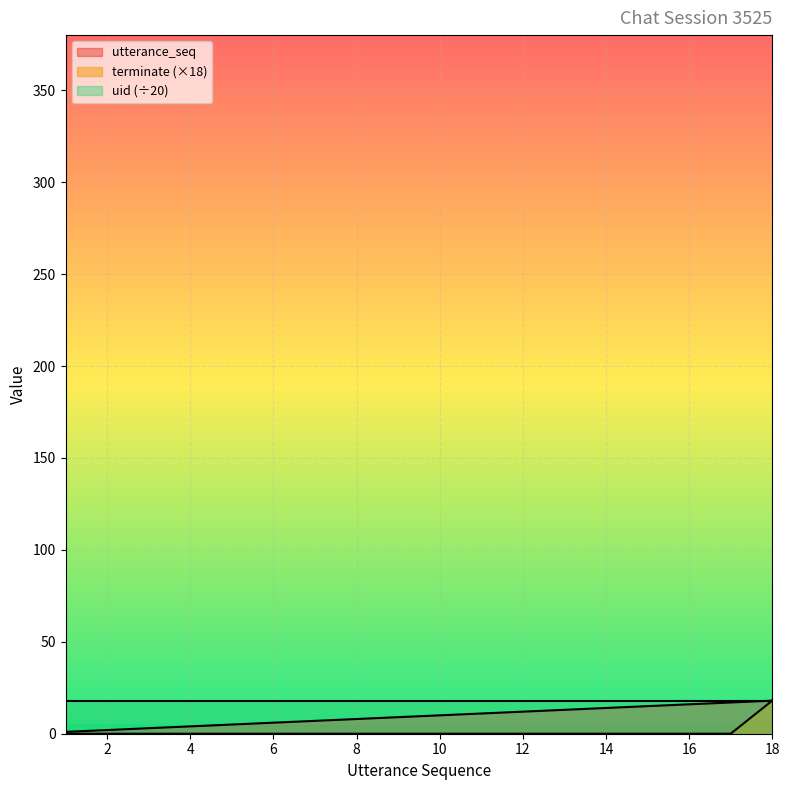

What value does the utterance_seq series have at 10, to the nearest 5?

10